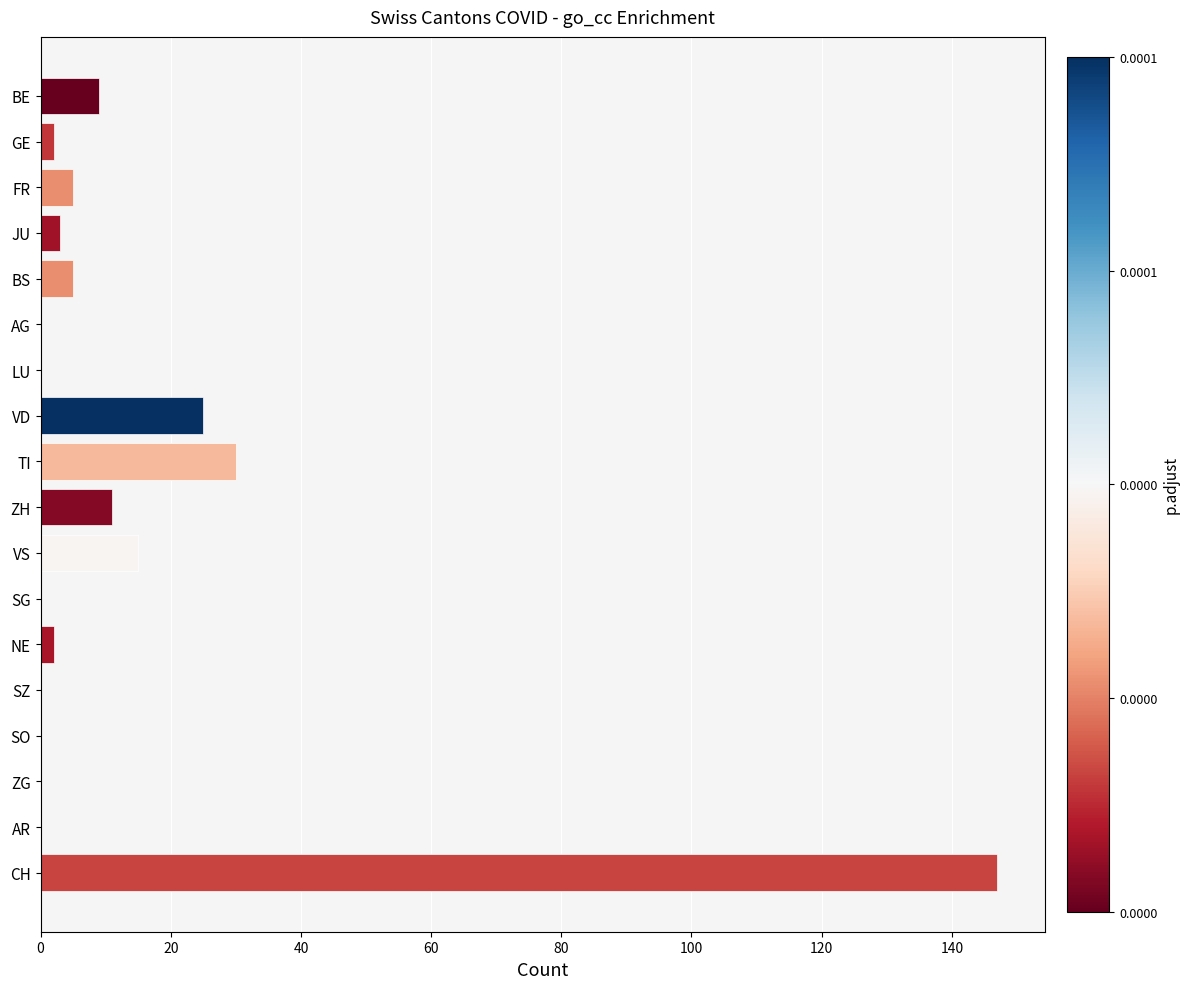

What is the change in value from ZH to SG?

-11